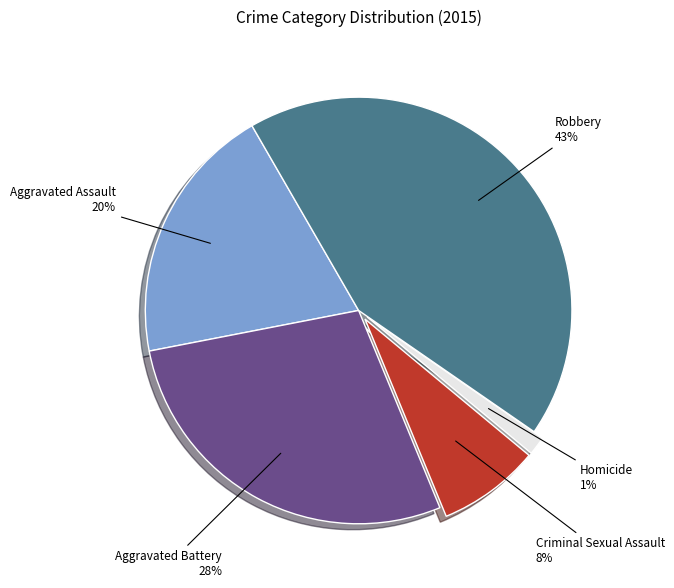

Is there a majority slice in this chart?

No